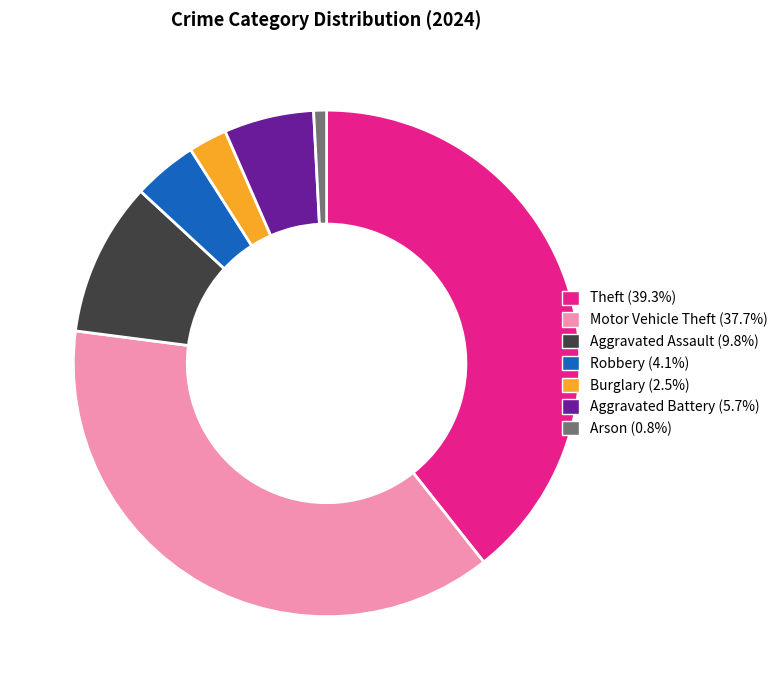

Does any single category account for the majority?

No